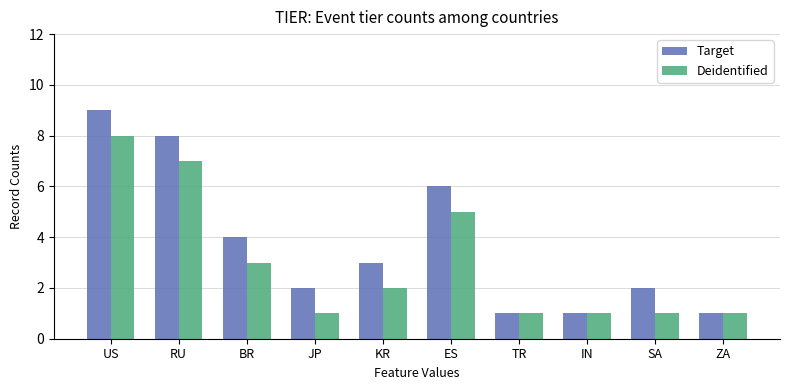

Which series changed the most between KR and TR?

Target